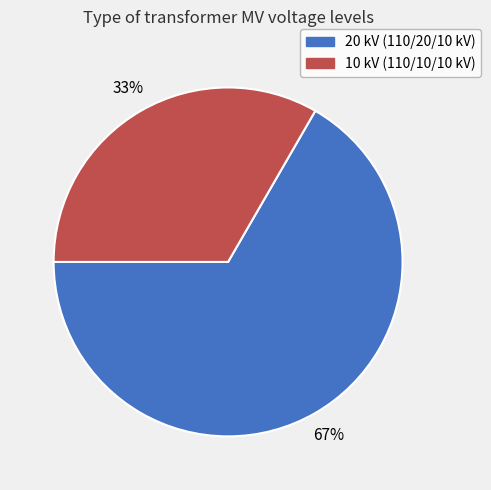

What is the ratio of the value at 20 kV (110/20/10 kV) to the value at 10 kV (110/10/10 kV)?

2.0